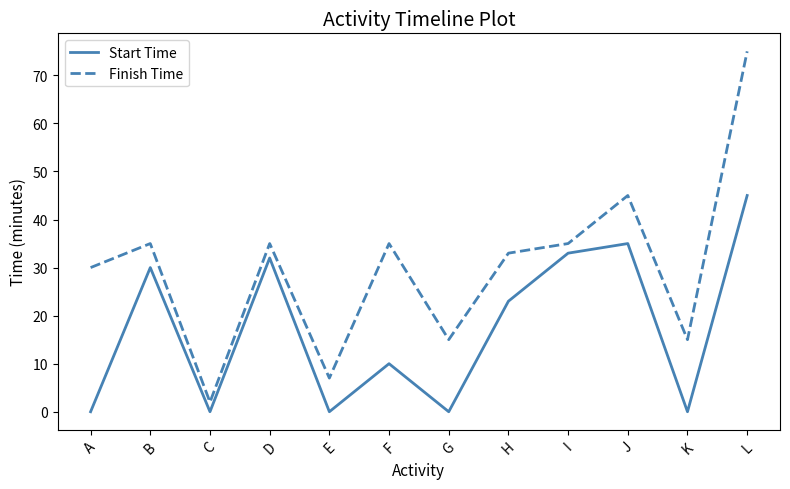

Where is Start Time nearest to the value 22?

H